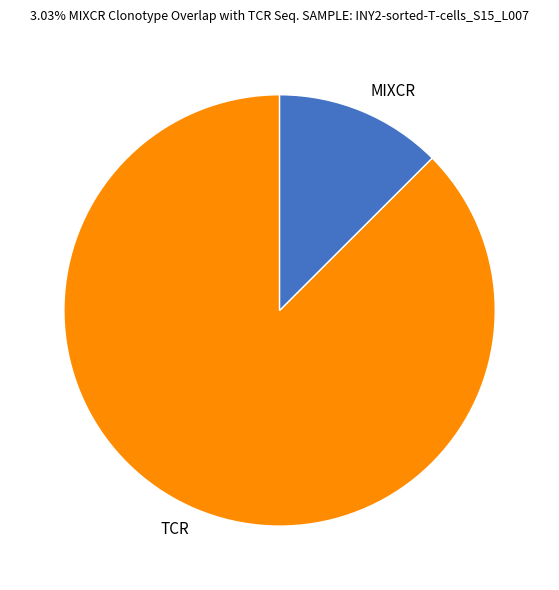

Which category accounts for the majority?

TCR